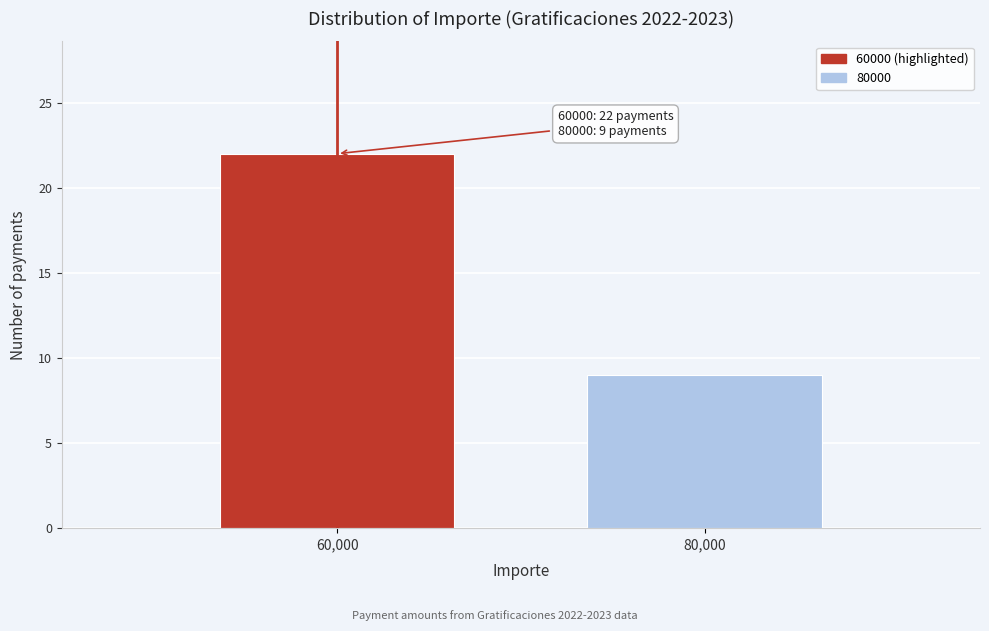

Reading right to left, extract all data points from this chart.

9	22